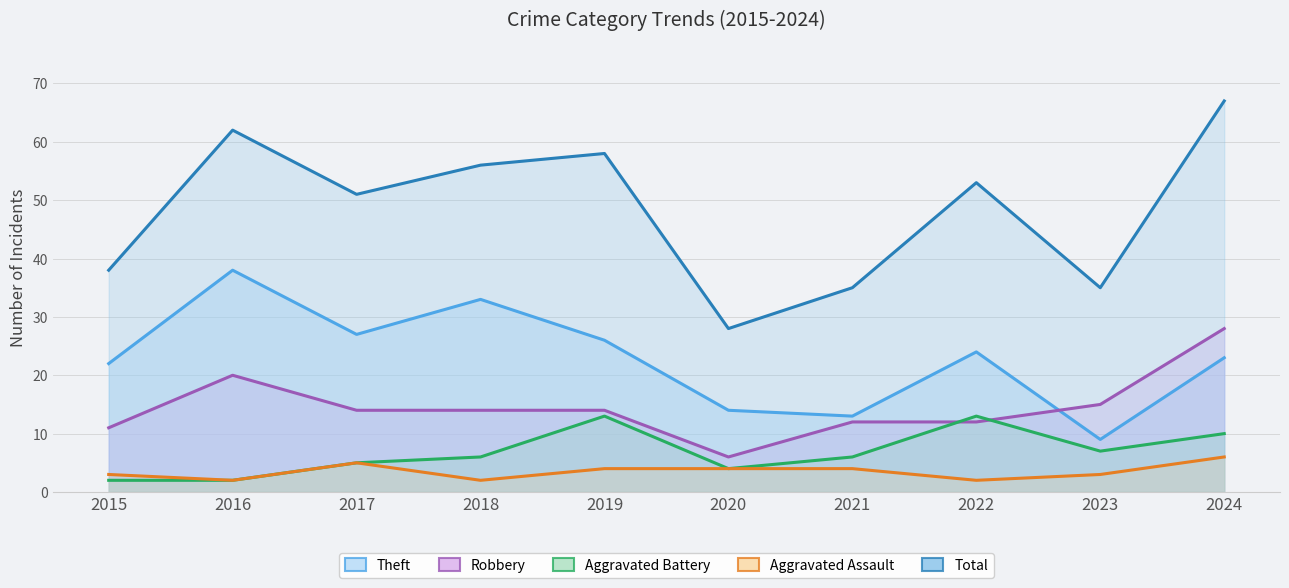

True or false: Robbery and Total cross at least once.

False